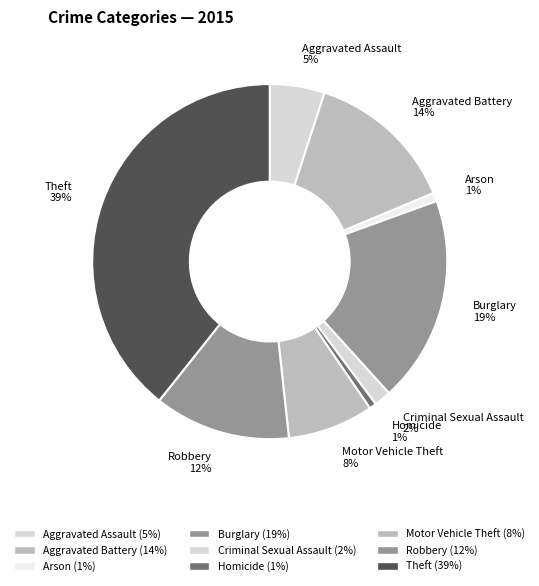

Combined, do Theft 39% and Aggravated Battery 14% account for over 50%?

Yes